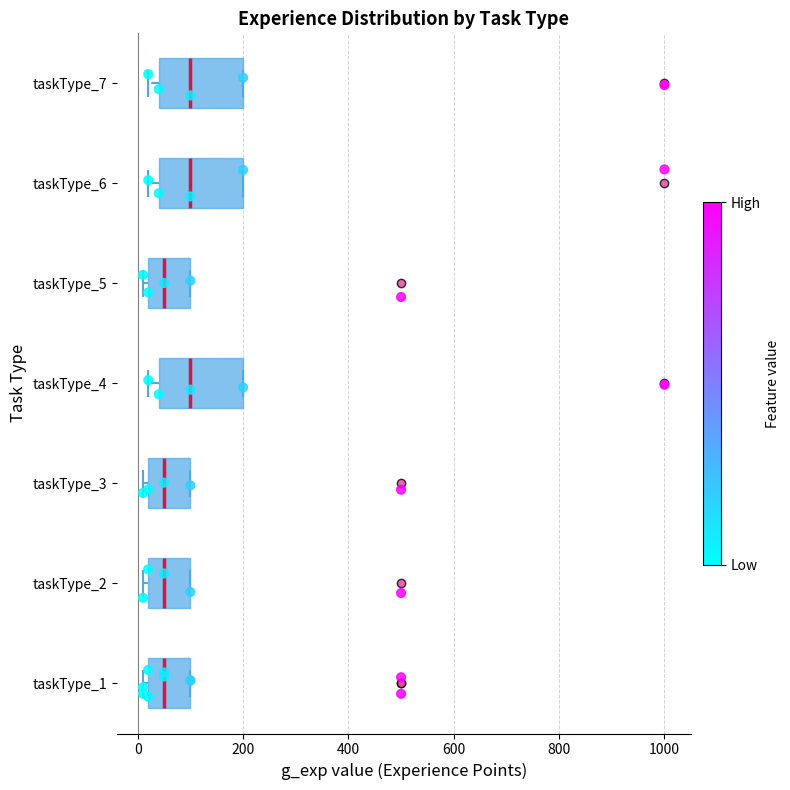

Reading bottom to top, transcribe this box plot: for each box, give where its median line is, the range the box spans, and where its two whiskers end, as read against the x-axis. The values are not printed on the chart, so give them approximately, as read against the axis.

taskType_1: median 60, box 20 to 100, whiskers 20 (just left of the box's left edge) to 100
taskType_2: median 60, box 20 to 100, whiskers 20 (just left of the box's left edge) to 100
taskType_3: median 60, box 20 to 100, whiskers 20 (just left of the box's left edge) to 100
taskType_4: median 100, box 40 to 200, whiskers 20 to 200
taskType_5: median 60, box 20 to 100, whiskers 20 (just left of the box's left edge) to 100
taskType_6: median 100, box 40 to 200, whiskers 20 to 200
taskType_7: median 100, box 40 to 200, whiskers 20 to 200